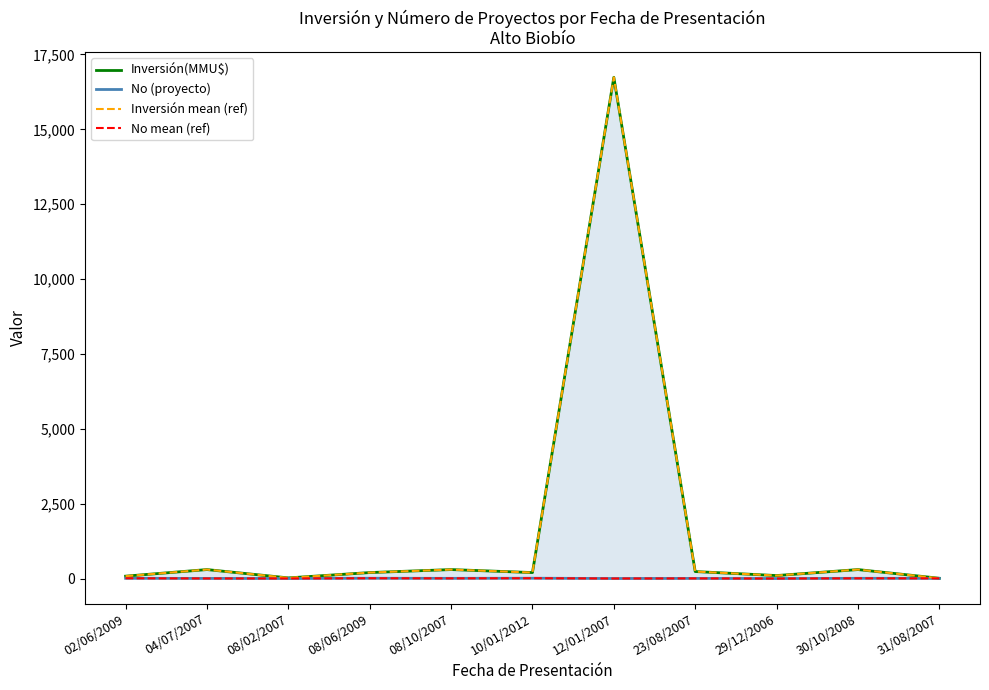

What is the difference between the No mean (ref) values at 04/07/2007 and 10/01/2012?

7